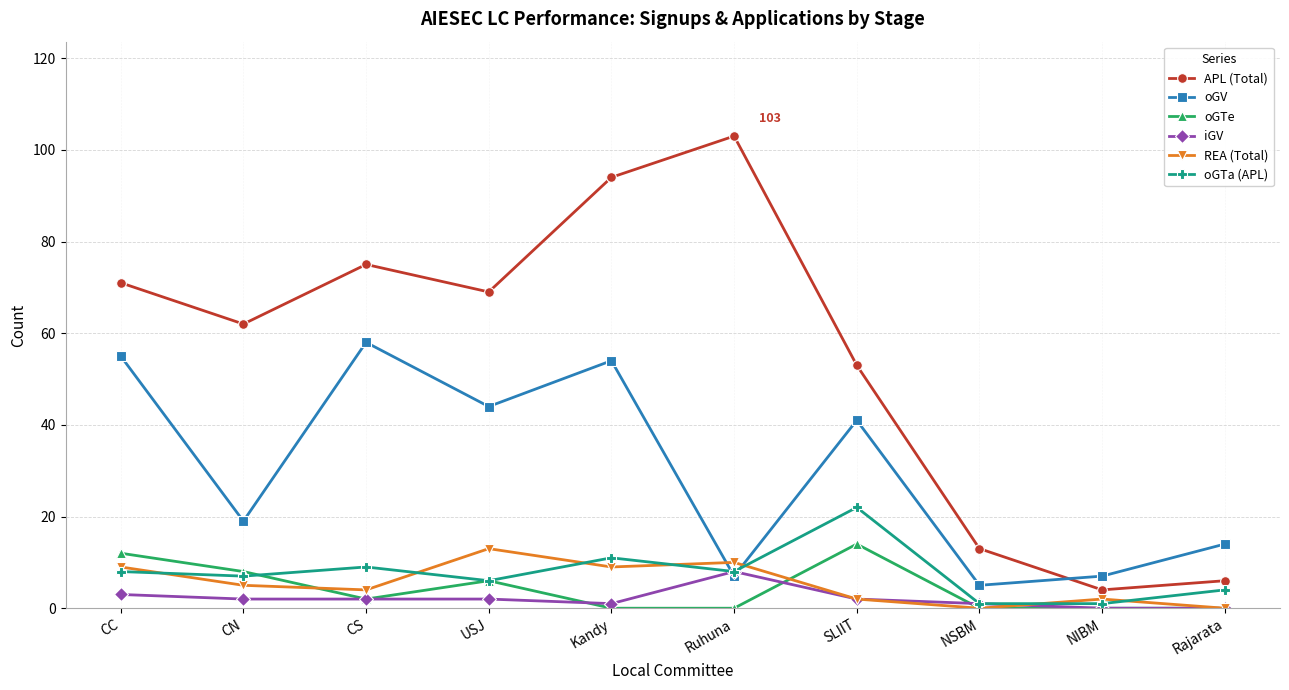

Is the value of REA (Total) at NIBM greater than the value of iGV at NSBM?

Yes